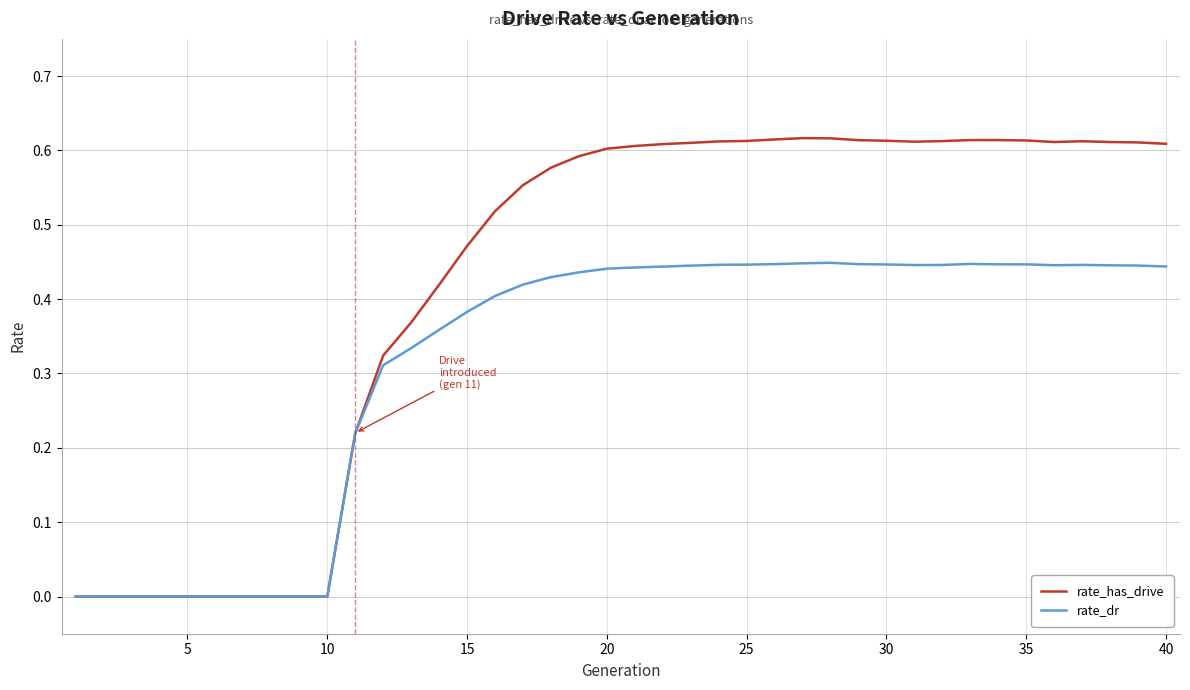

Which series has the largest total across all categories?

rate_has_drive